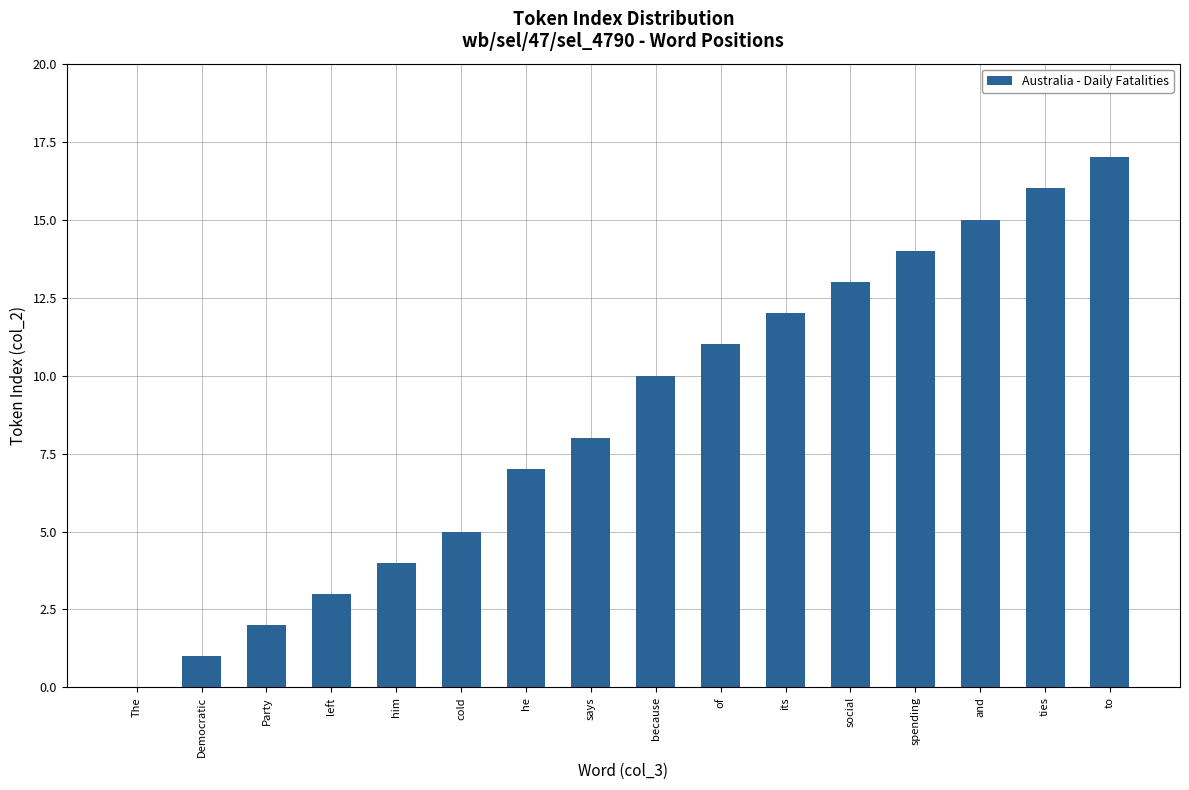

What is the maximum value shown in the chart?

17